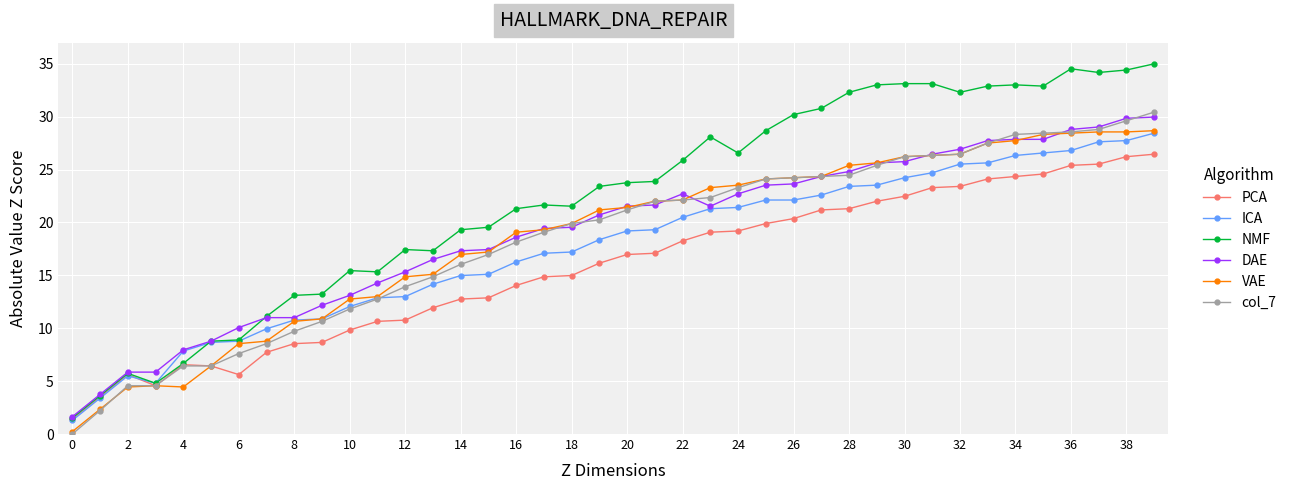

True or false: NMF has more than 0 points higher than both neighbors.

True